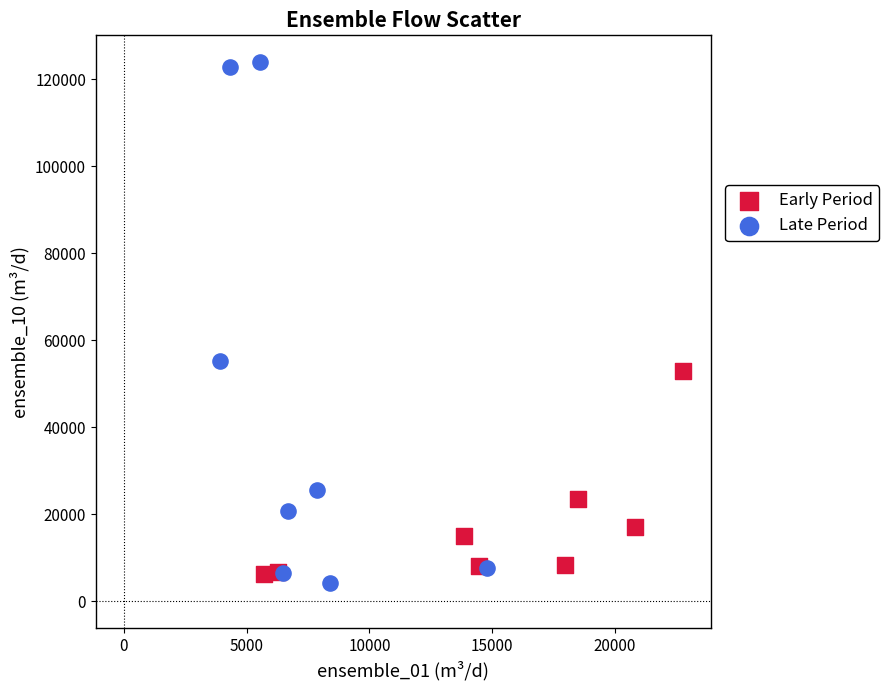

Which series has the widest spread of Y values?

Late Period